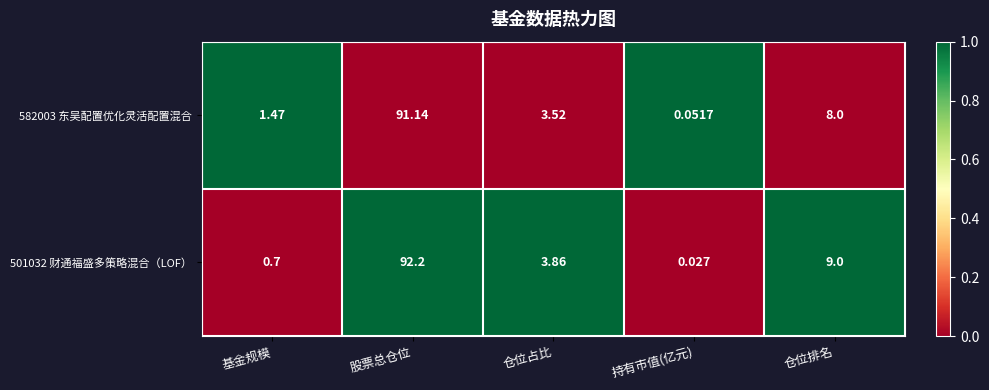

Between 仓位占比 and 仓位排名, which series saw the biggest shift?

501032 财通福盛多策略混合（LOF）